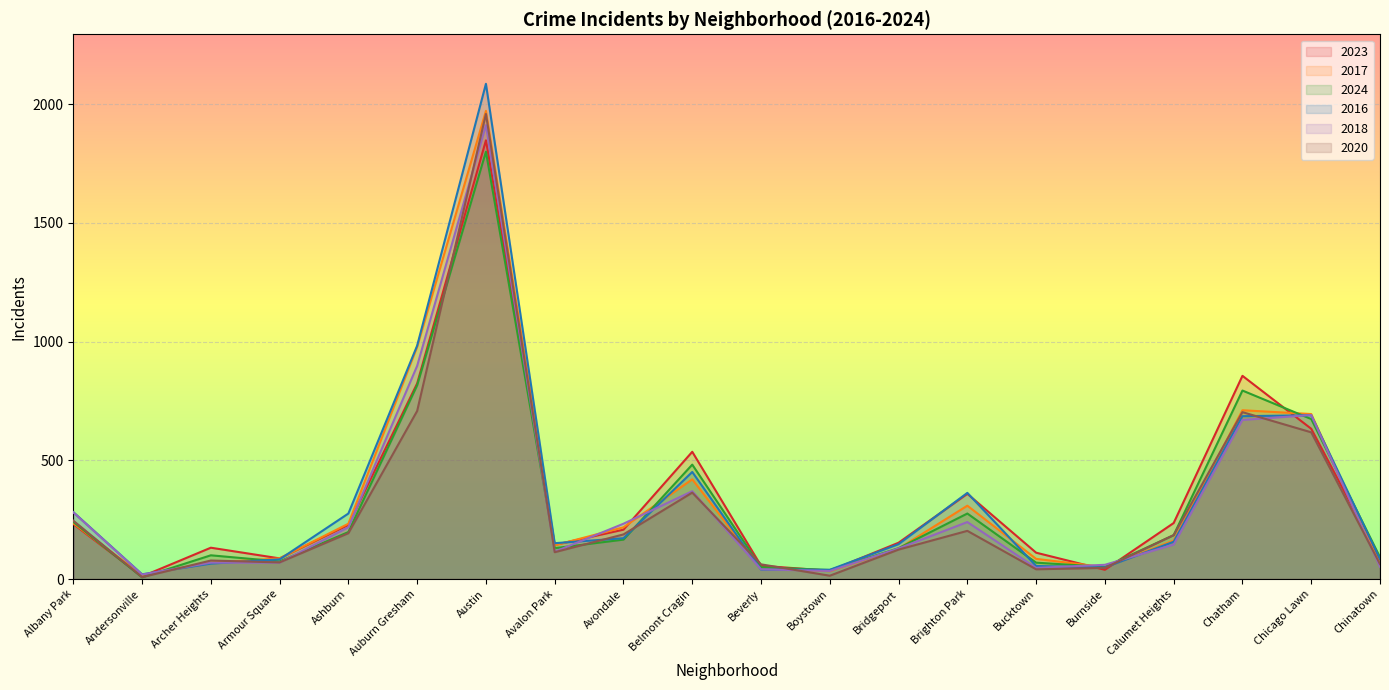

What is the difference between the second highest and minimum values in the 2017 series?

961